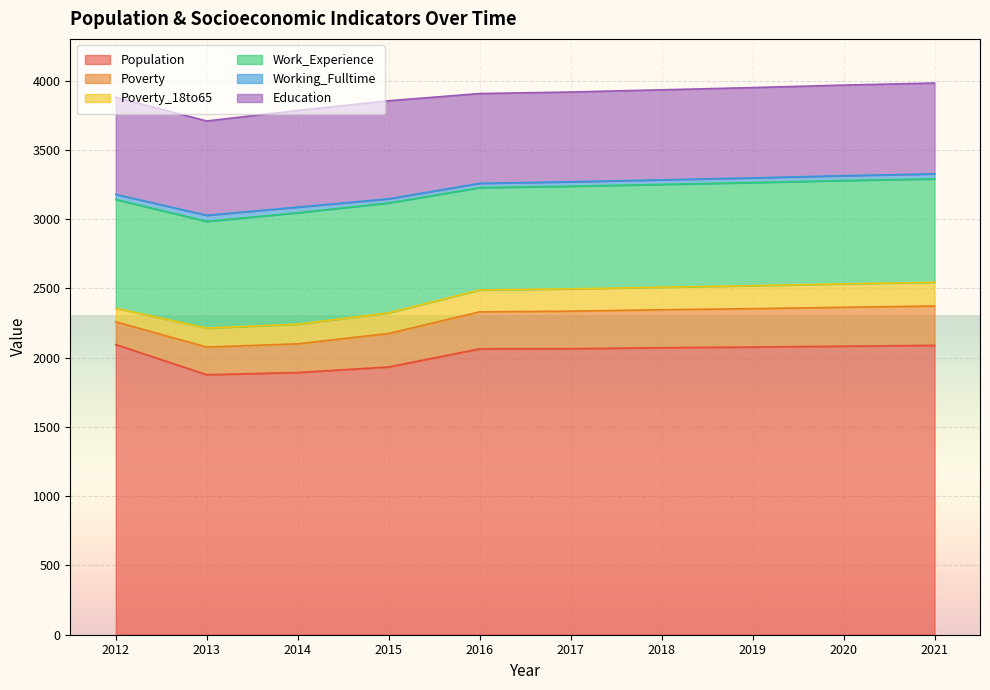

At which category is the sum across all series the highest?

2021